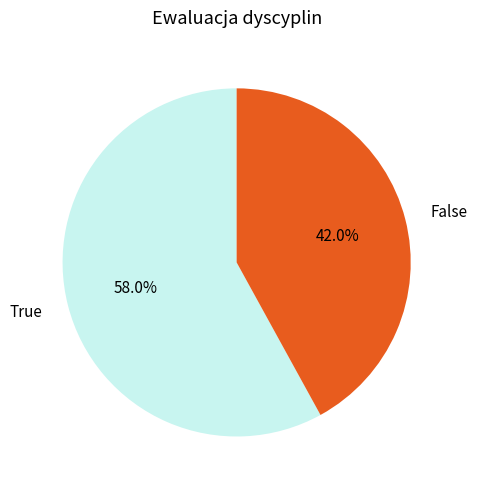

Between False and True, which is larger?

True